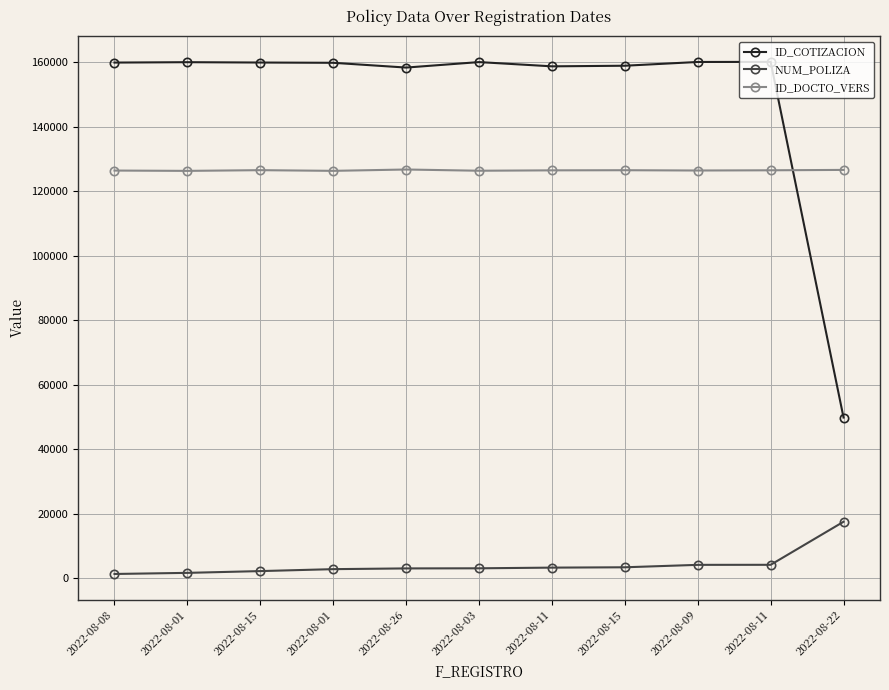

Which series changed the most between 2022-08-01 and 2022-08-03?

NUM_POLIZA